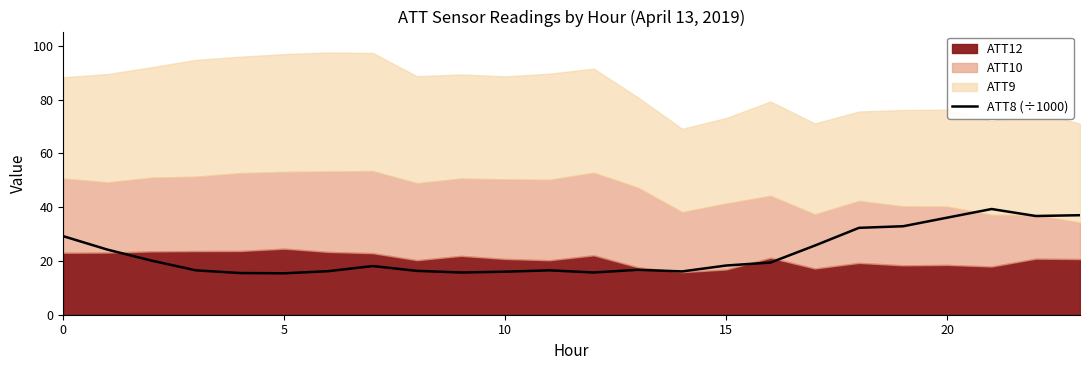

Is it true that ATT8 (÷1000) equals 15.4 at 5?

True